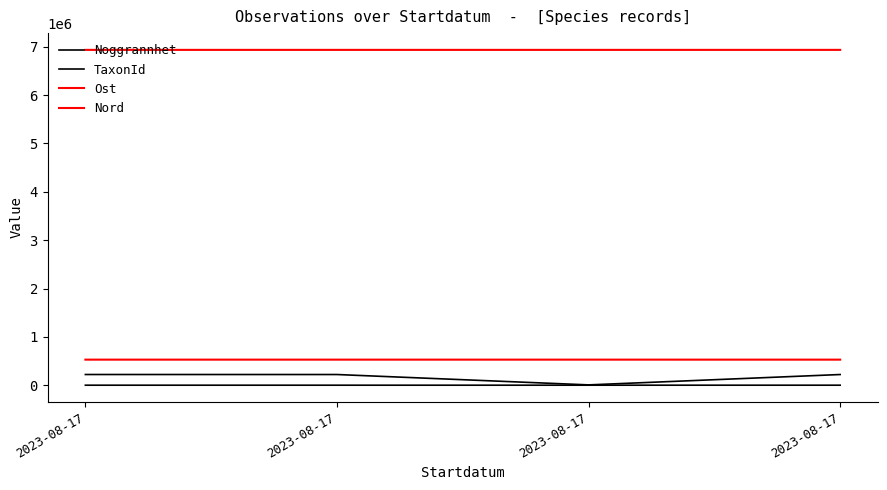

Rank the categories by TaxonId value from lowest to highest.

2023-08-17, 2023-08-17, 2023-08-17, 2023-08-17